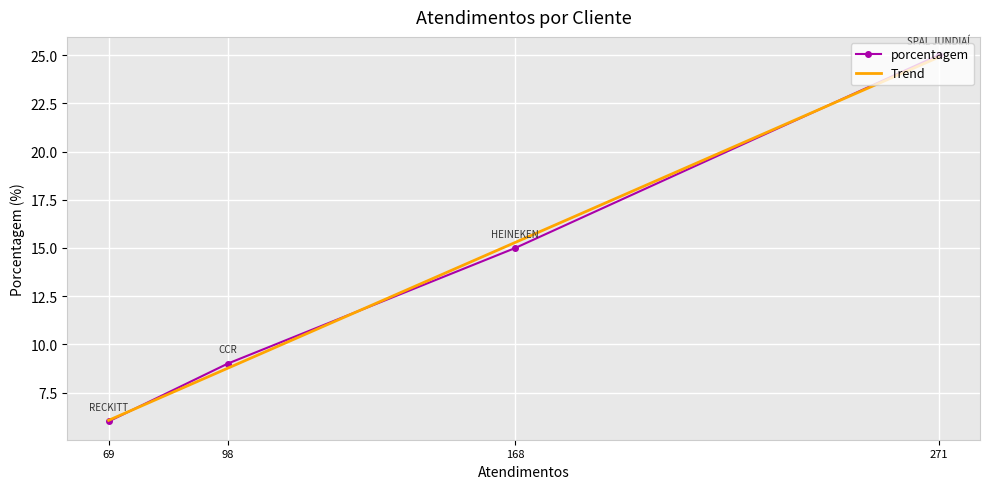

At which label does porcentagem reach its minimum?

69